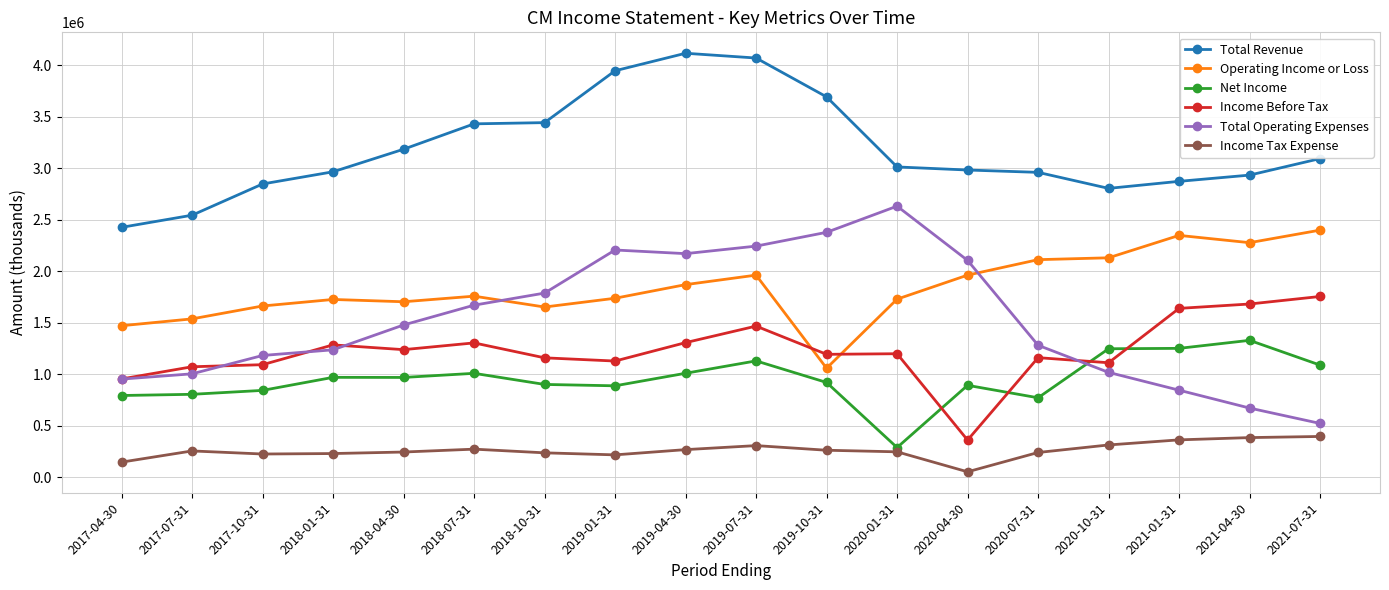

How many data points does each series have?

18